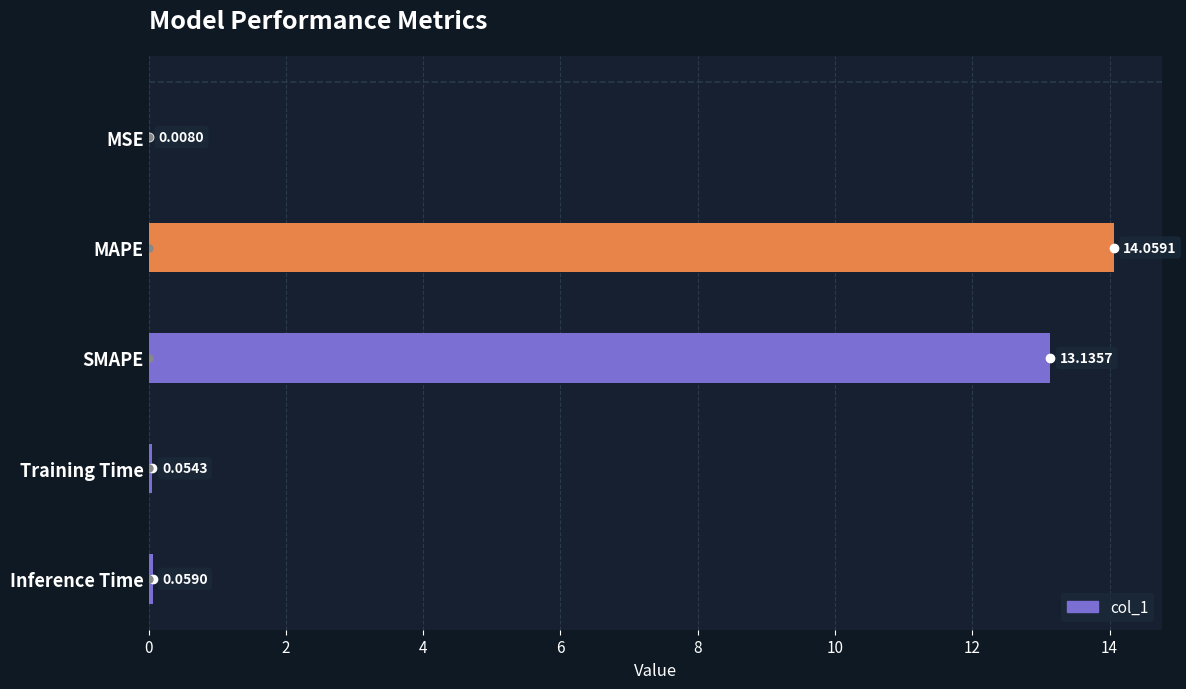

At which category does the chart reach its peak across all series?

MAPE